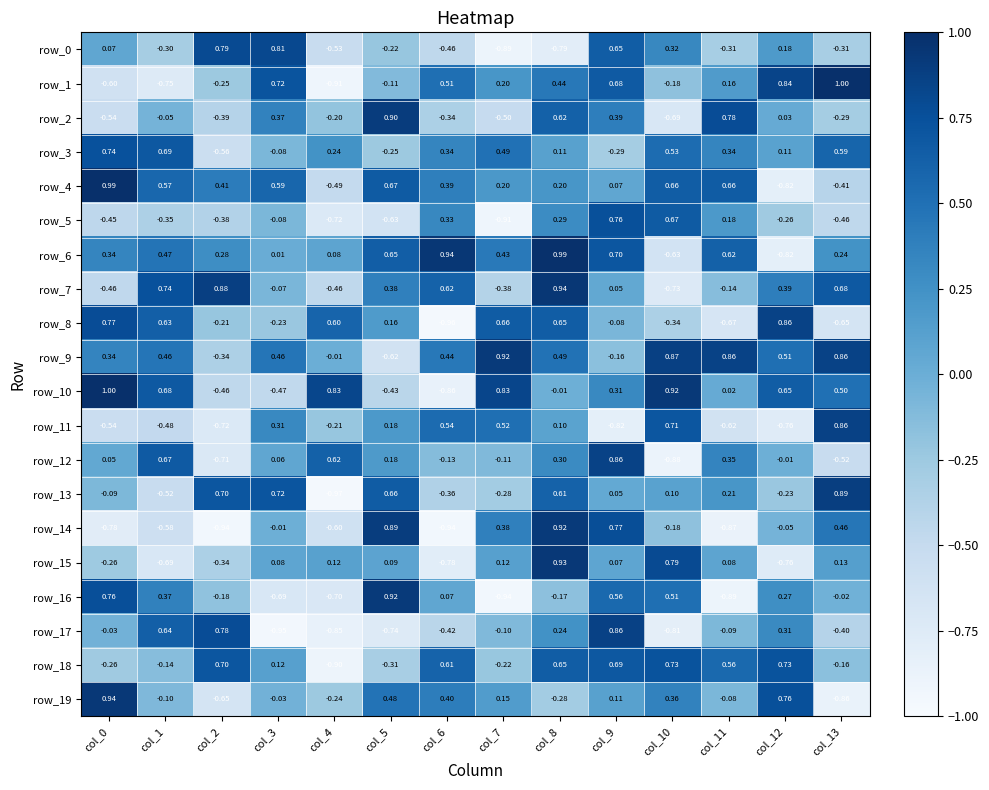

What is the approximate value of row_11 at col_2?

-0.7